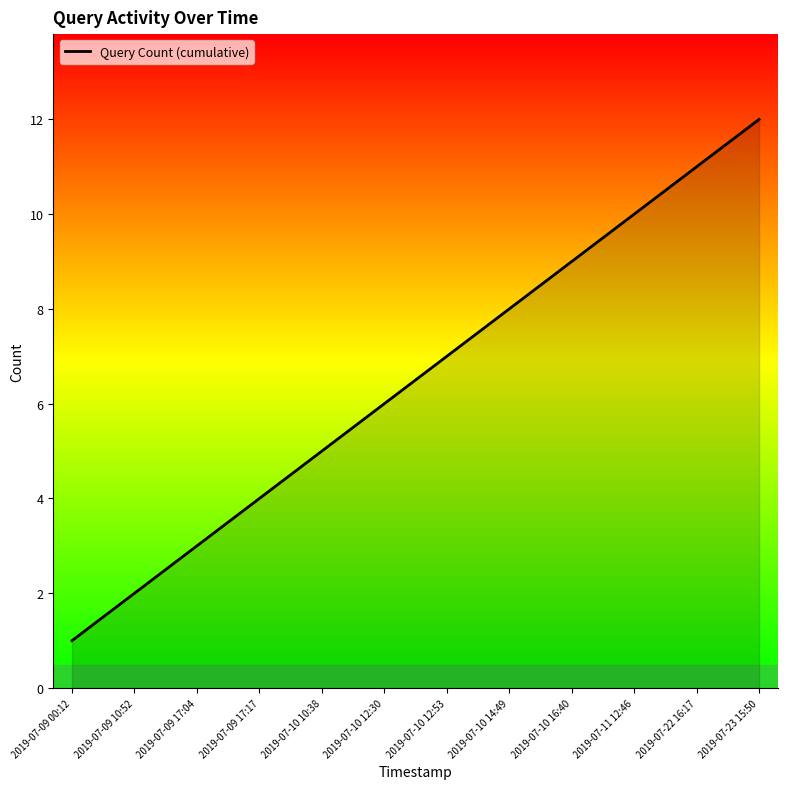

What is the difference between the maximum and minimum values?

11